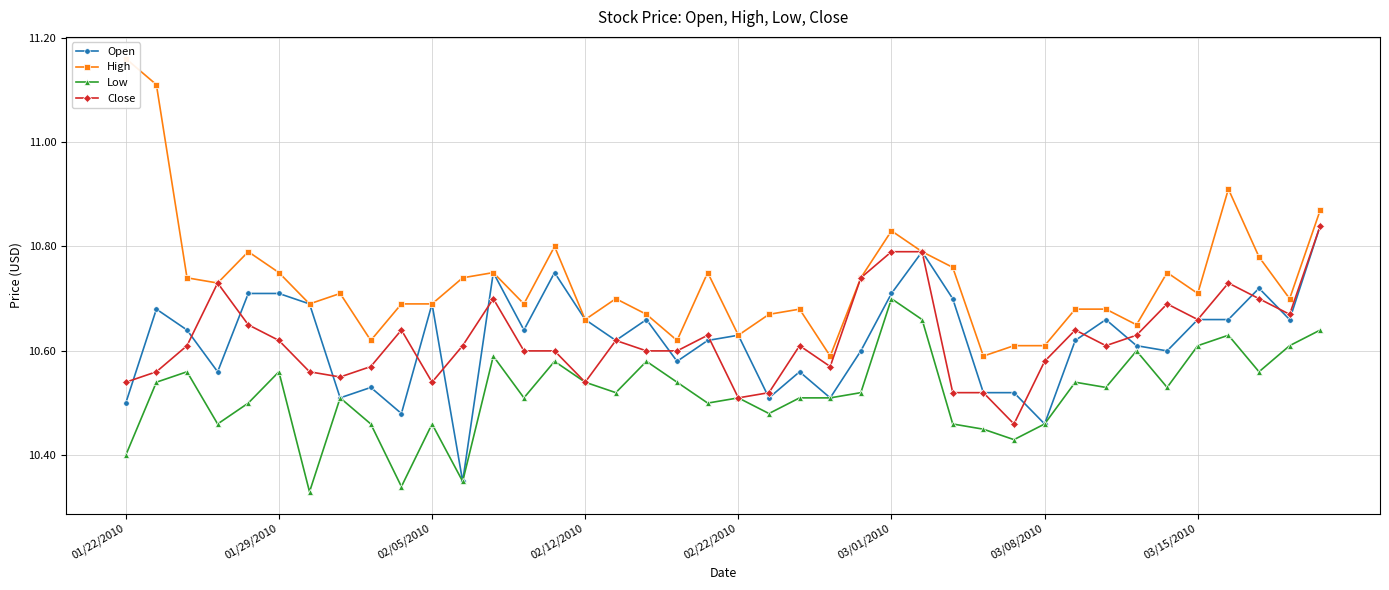

True or false: Low has more than 1 interior local peaks.

True